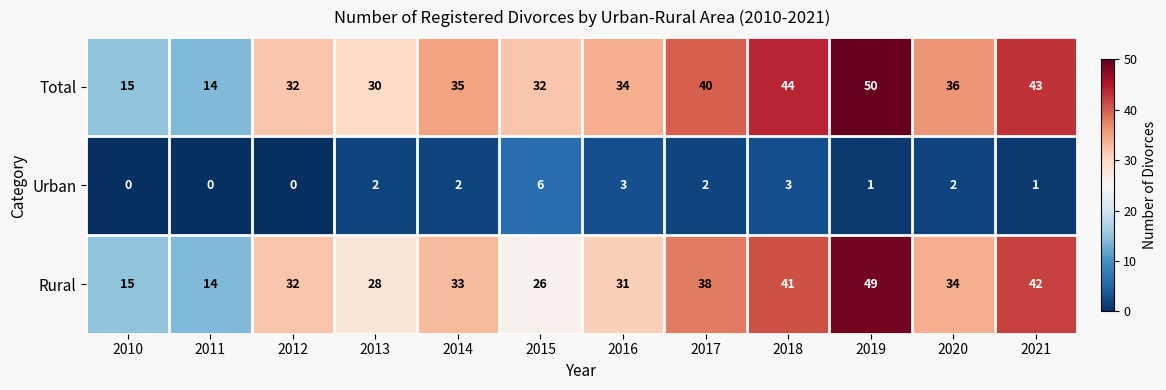

How many data points does each series have?

12